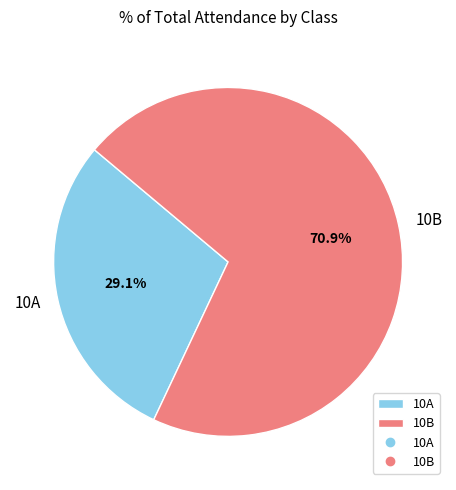

Which slice is the smallest?

10A